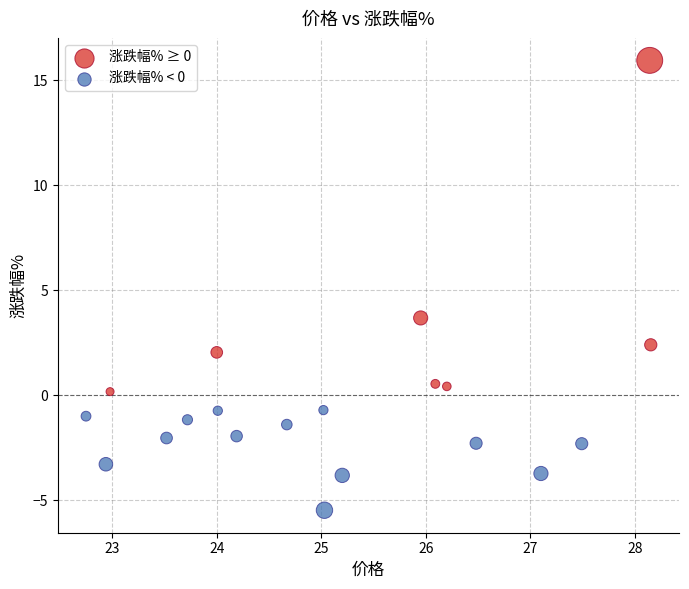

What are all the series names shown in the legend?

涨跌幅% ≥ 0, 涨跌幅% < 0